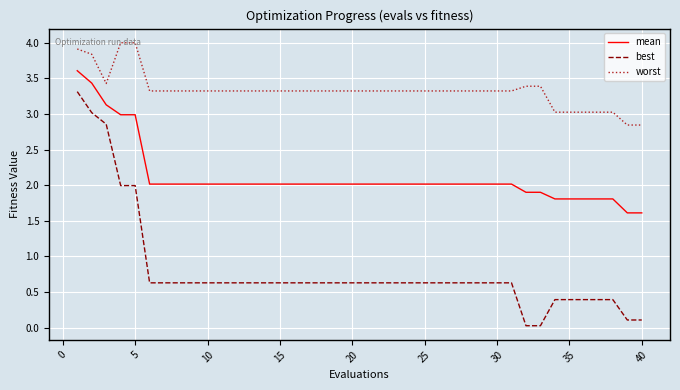

What is the greatest value displayed?

4.0